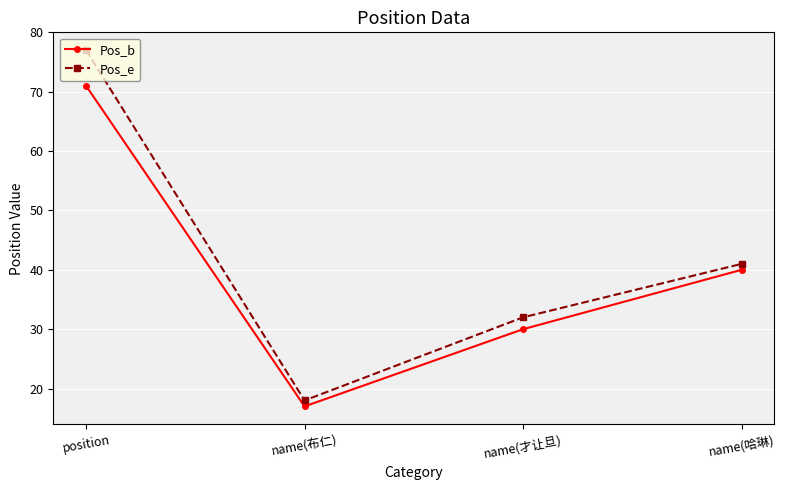

Is it true that Pos_b equals 32 at position?

False